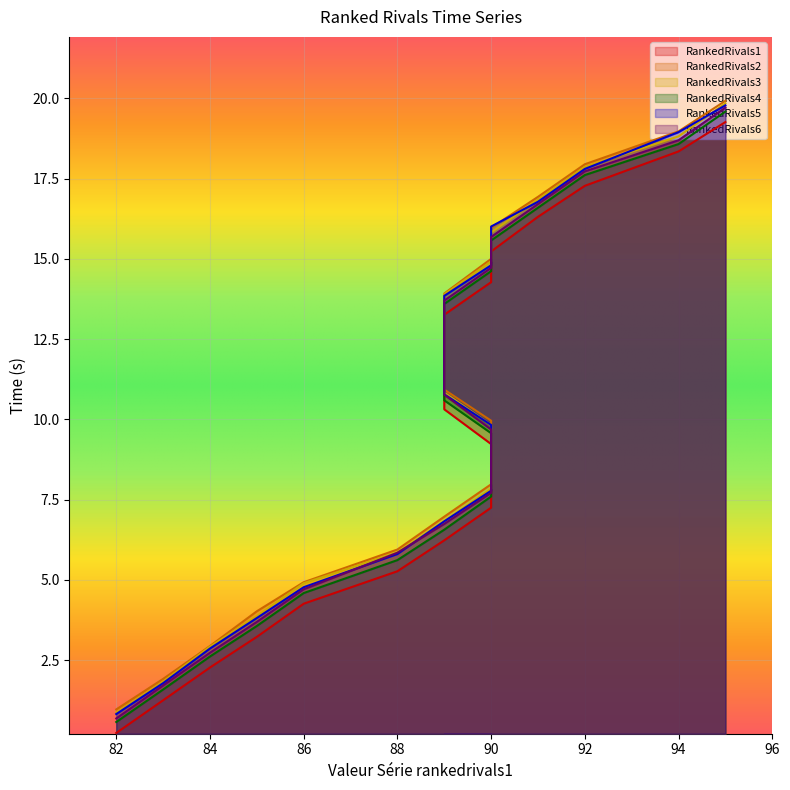

At 86, list the series in order from smallest to largest.

RankedRivals1, RankedRivals4, RankedRivals6, RankedRivals5, RankedRivals3, RankedRivals2